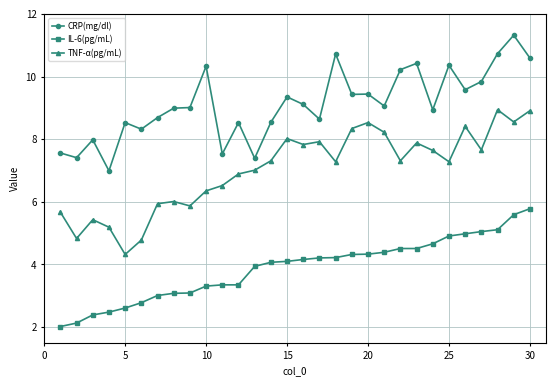

Which series has the widest spread of values?

TNF-α(pg/mL)